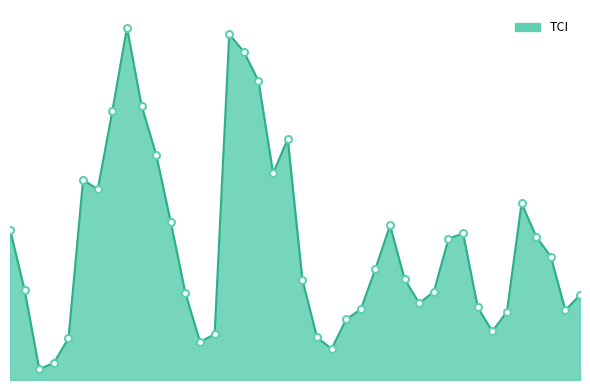

At which category does the chart reach its minimum across all series?

1991-07